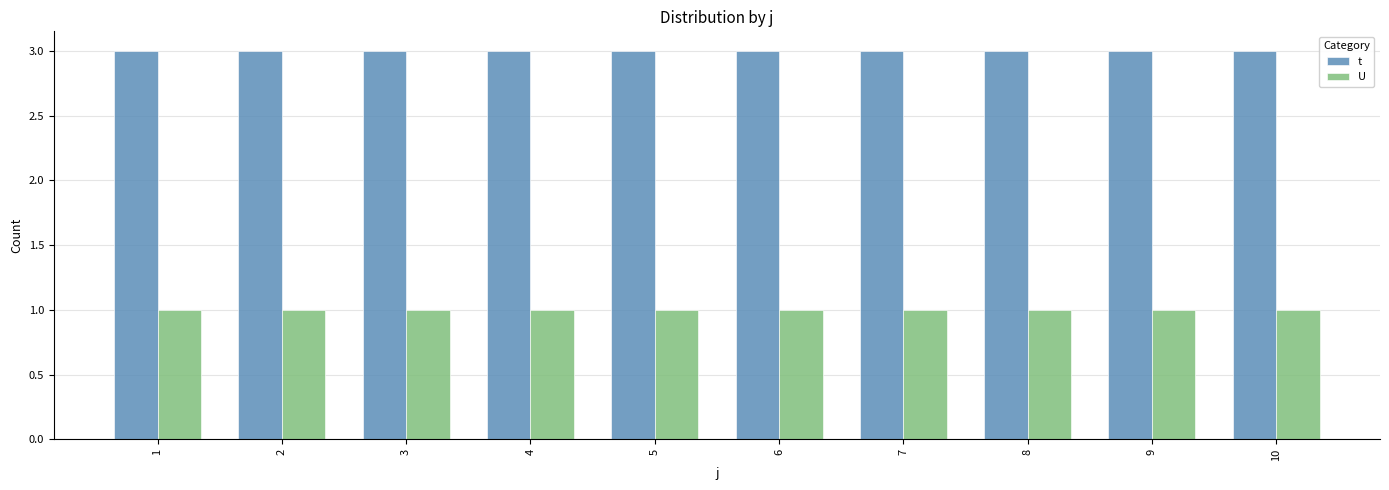

What are all the series names shown in the legend?

t, U